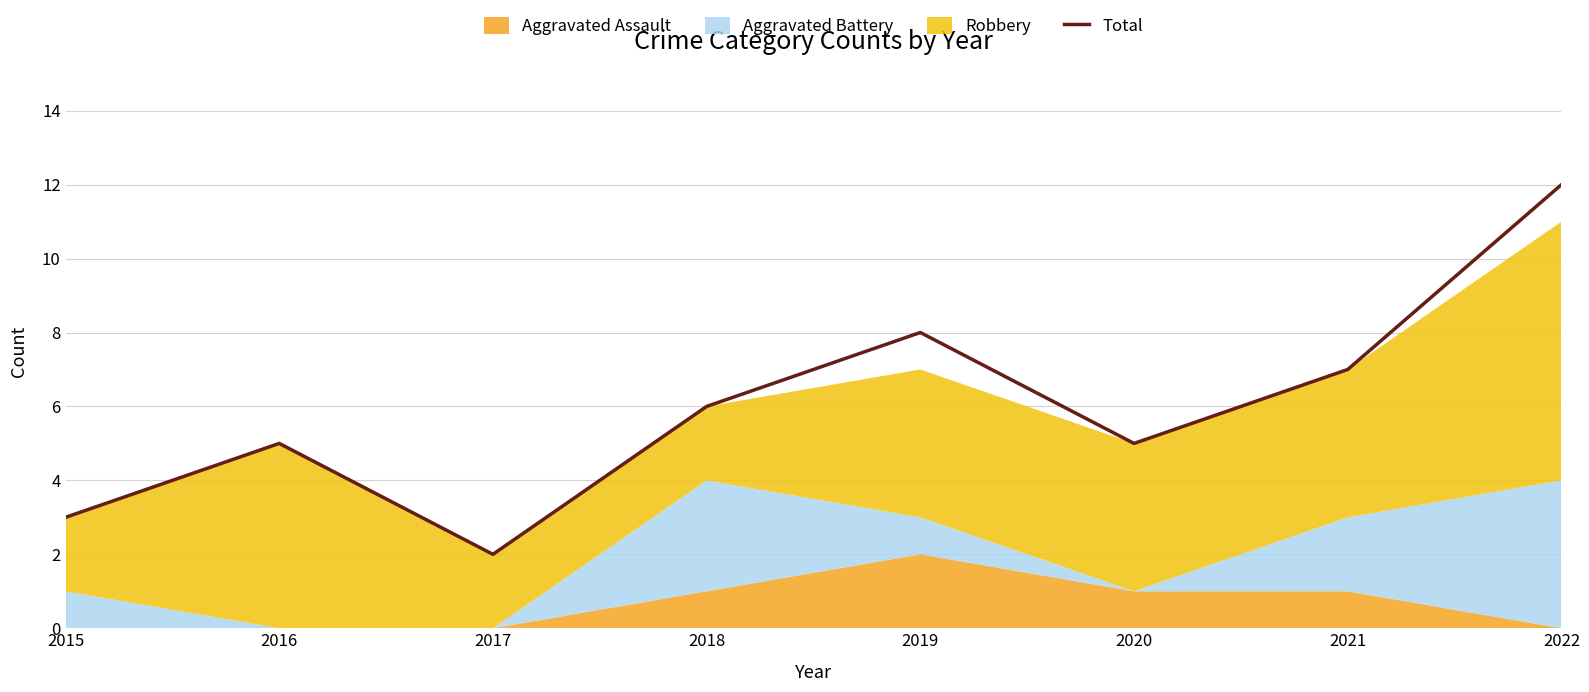

Which category has the highest value across all series?

2022